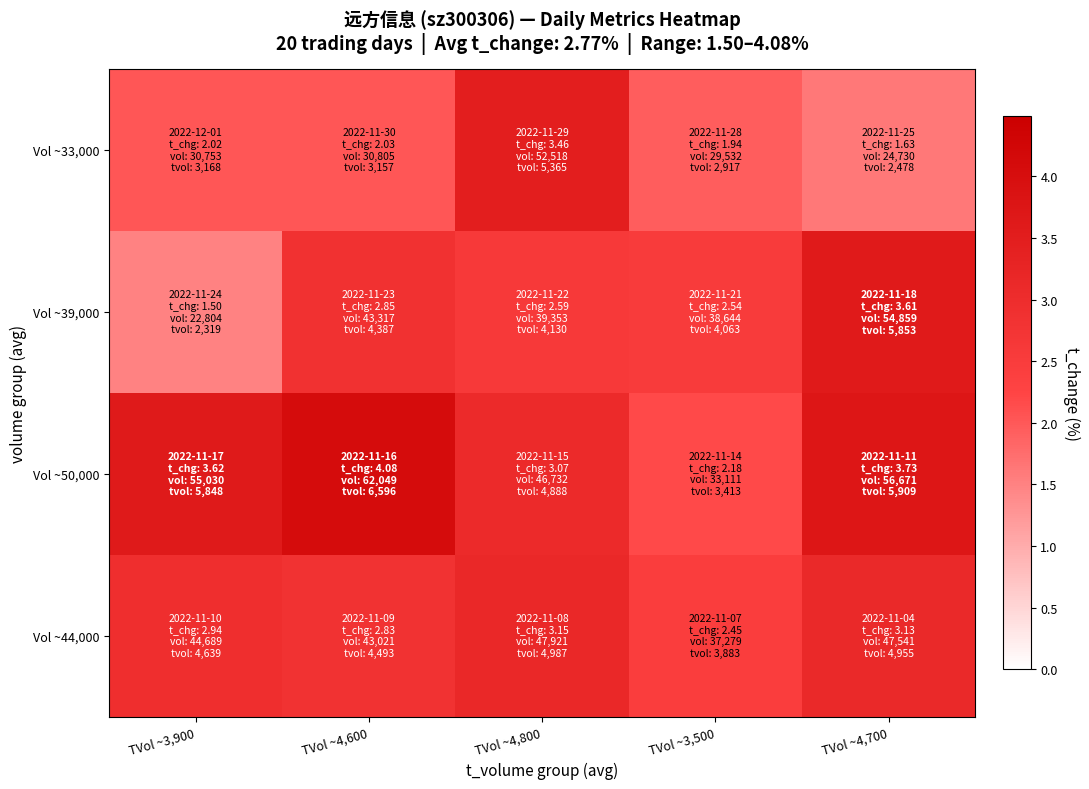

At which category is the sum across all series the highest?

TVol ~4,800